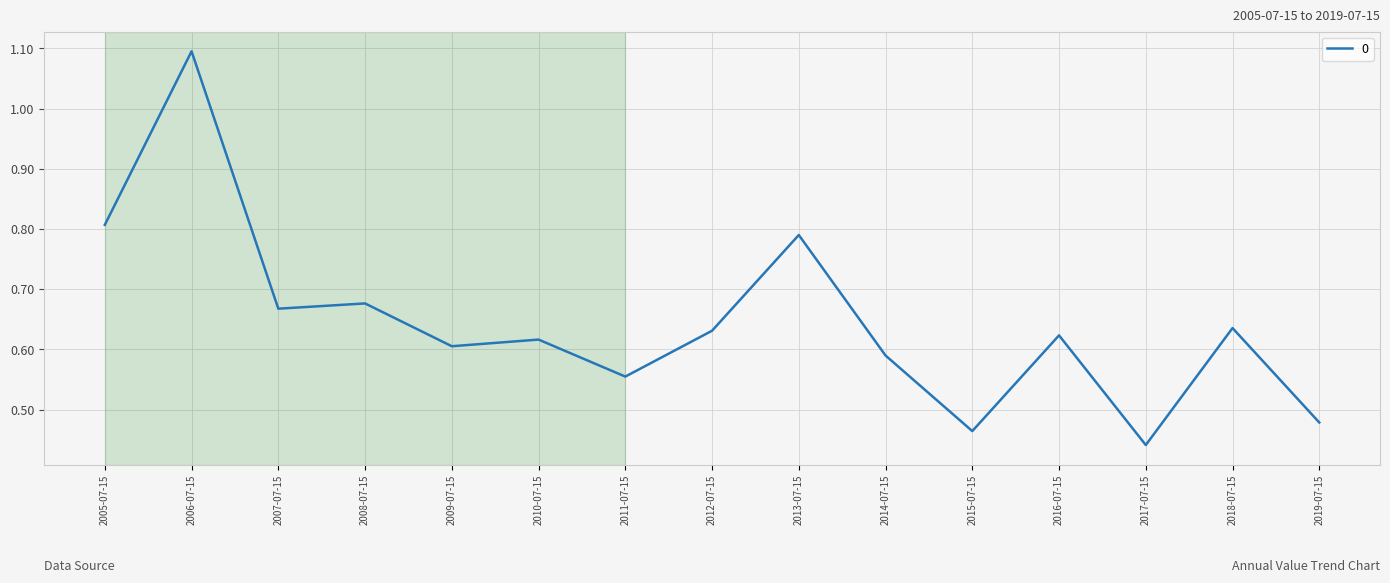

At which label is the value closest to 0?

2017-07-15